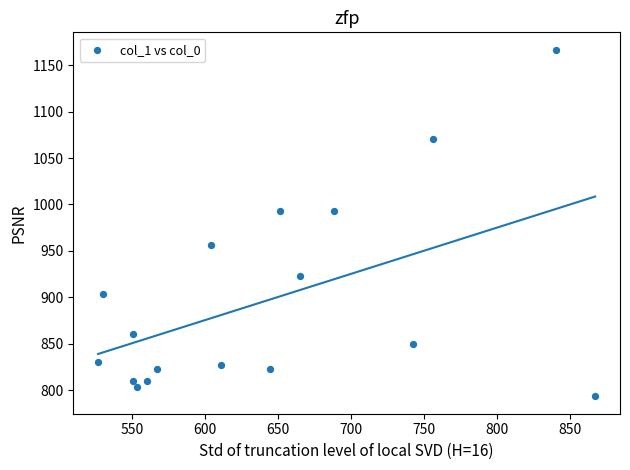

What is the range of Y values (max minus min)?

373.3